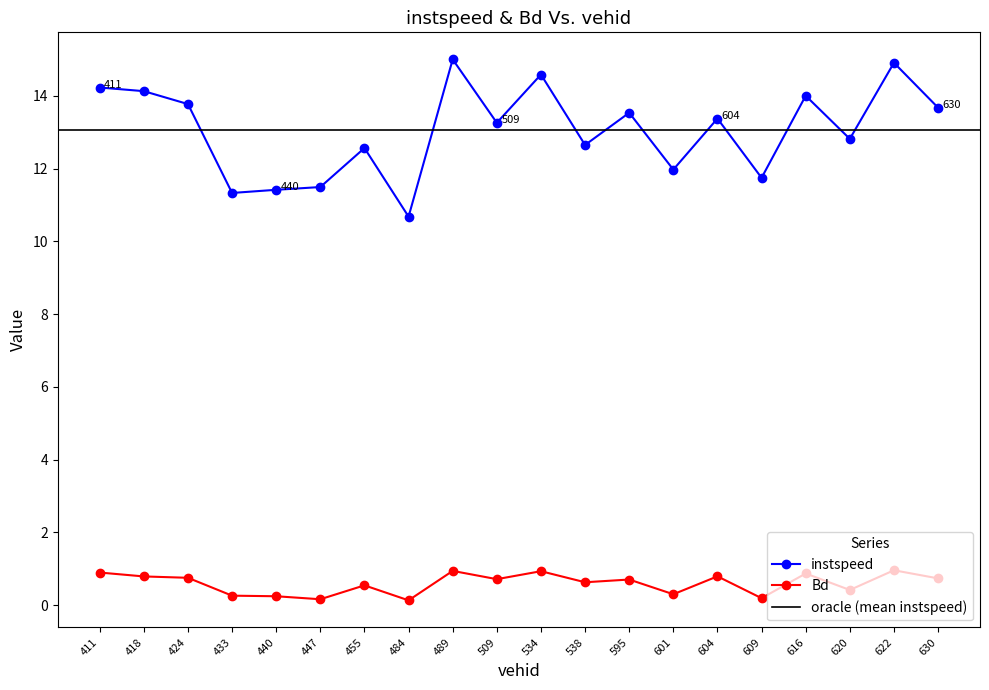

Does the chart display data point markers on the line(s)?

Yes